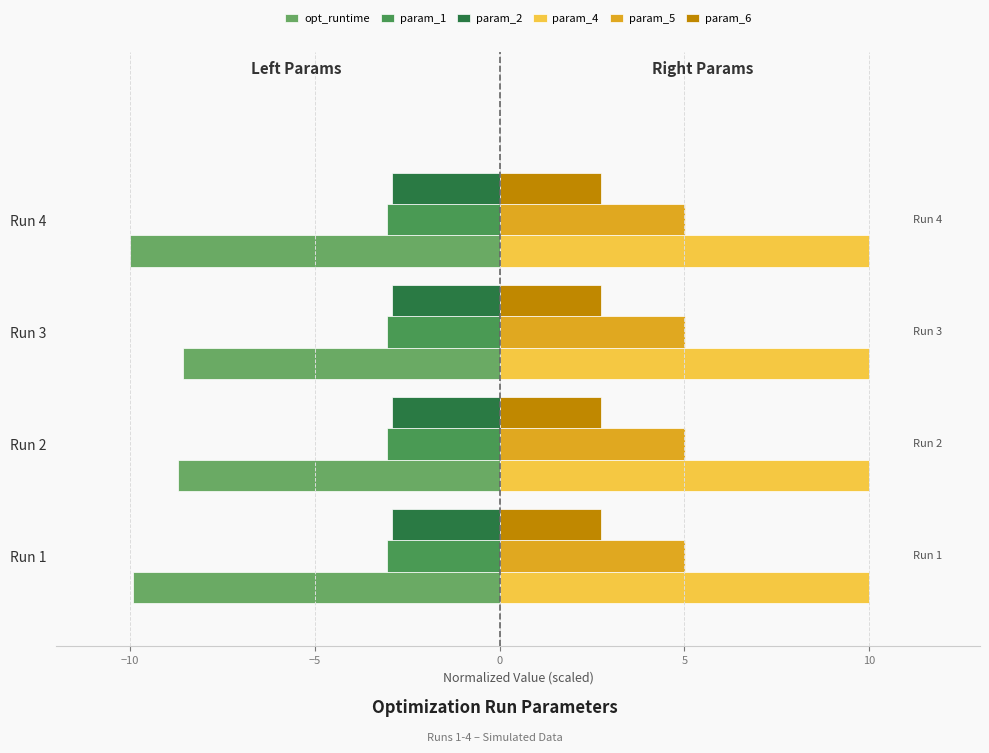

Count the number of data series in this chart.

6